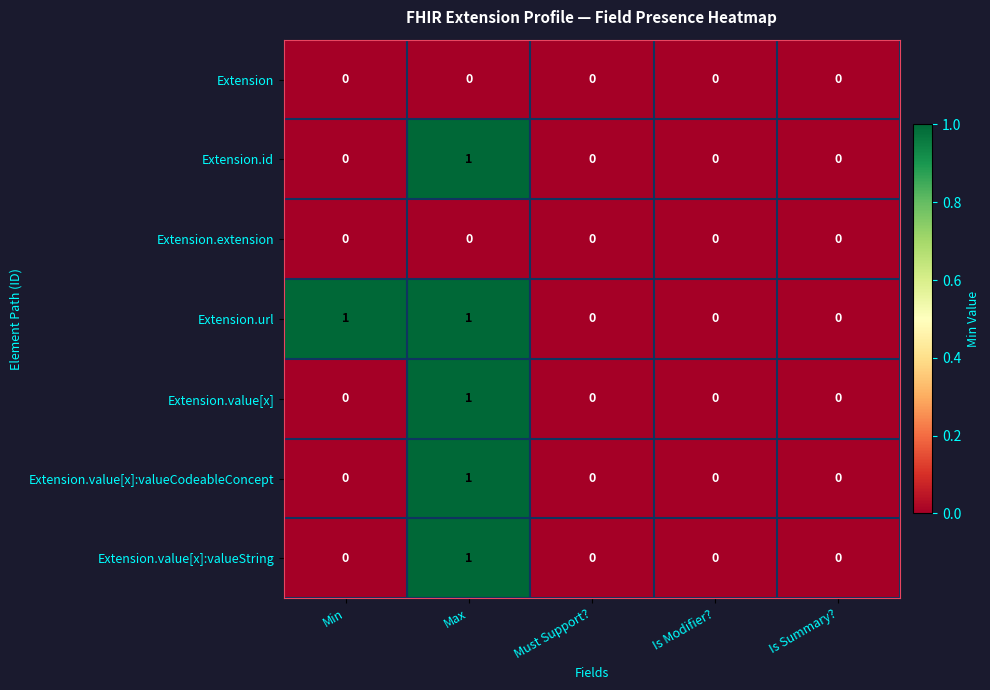

Which series has the largest total across all categories?

Extension.url